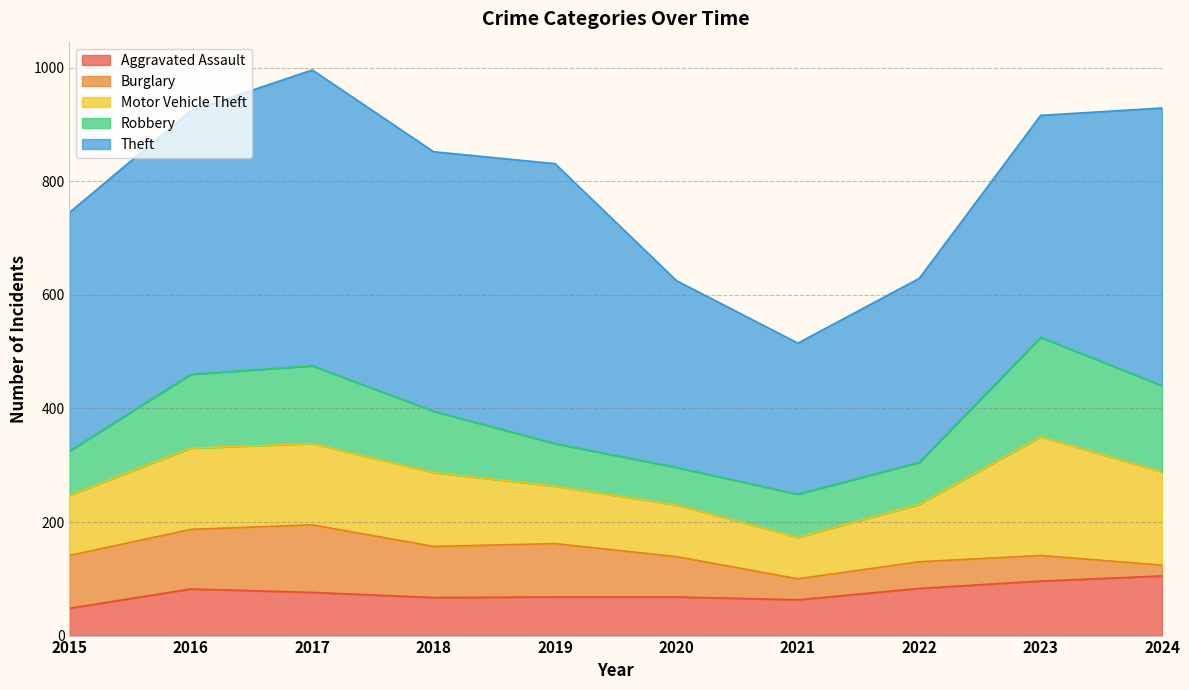

At which label does Aggravated Assault reach its peak?

2024